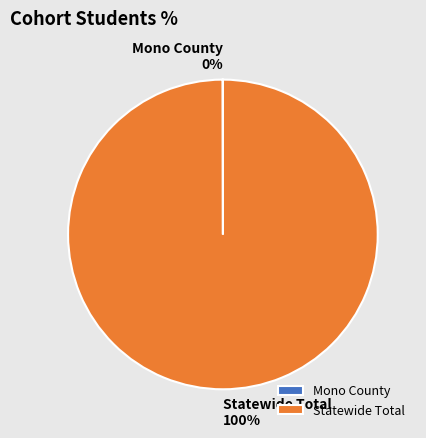

What is the largest slice in the pie chart?

Statewide Total